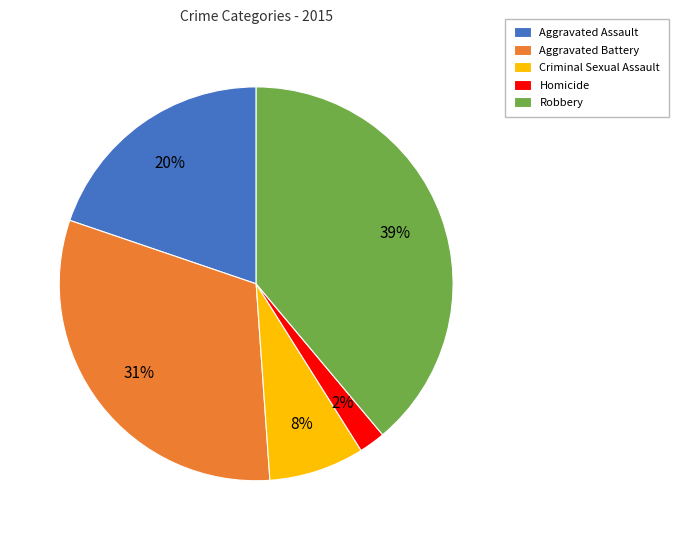

The Homicide slice represents 2% of the pie. True or false?

True